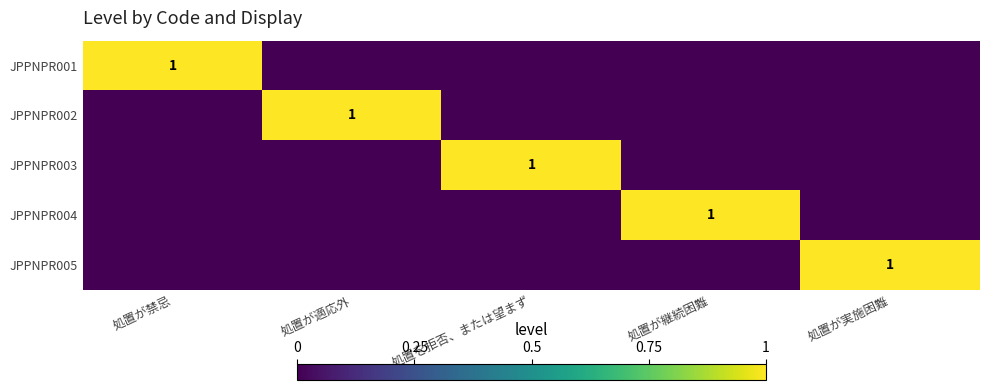

The value of JPPNPR004 at 処置が継続困難 is 0. True or false?

False